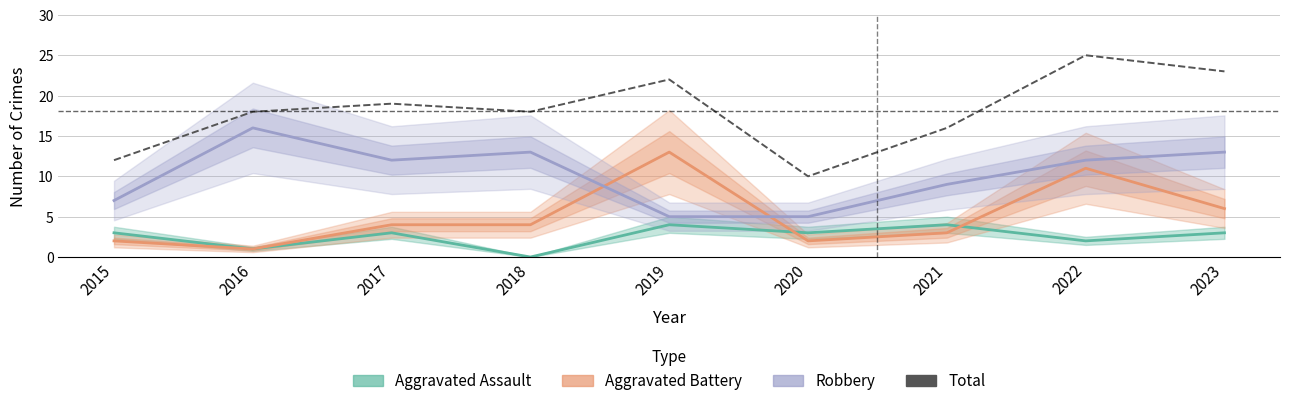

Reading left to right, extract all data points from this chart.

2015=12	2016=18	2017=19	2018=18	2019=22	2020=10	2021=16	2022=25	2023=23